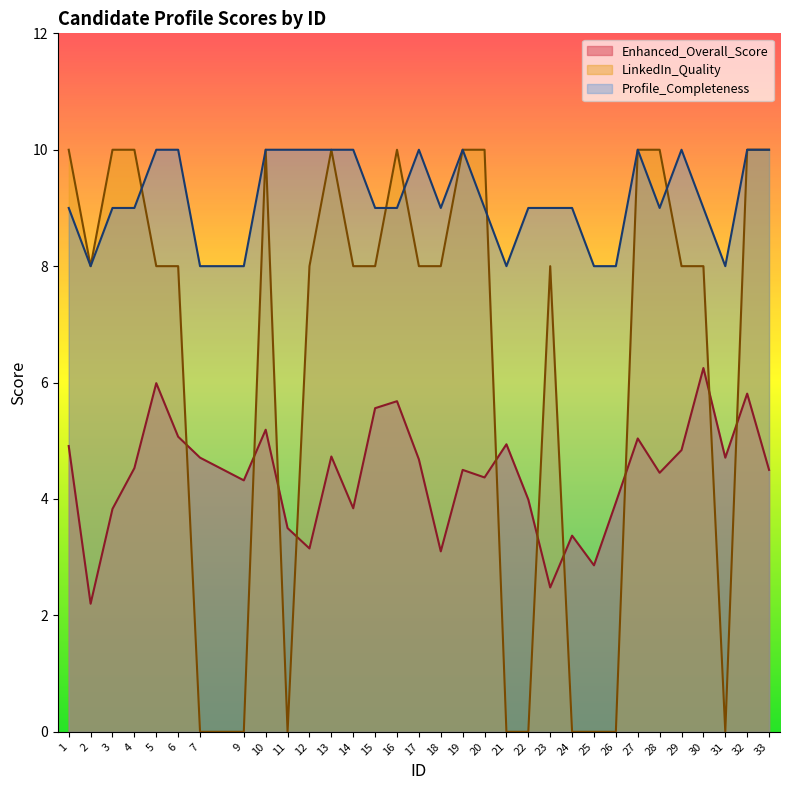

True or false: Enhanced_Overall_Score has a value of 4.7 at 7.

True